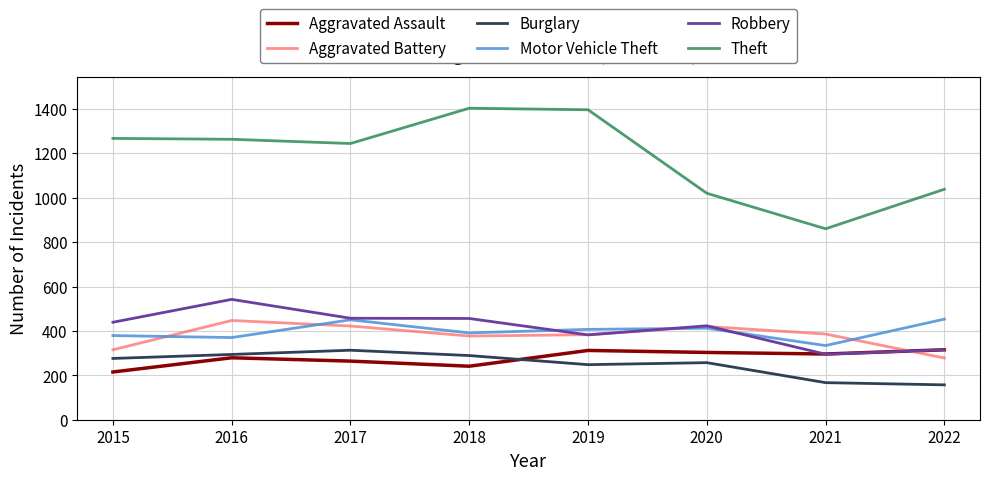

At which label does Theft reach its minimum?

2021